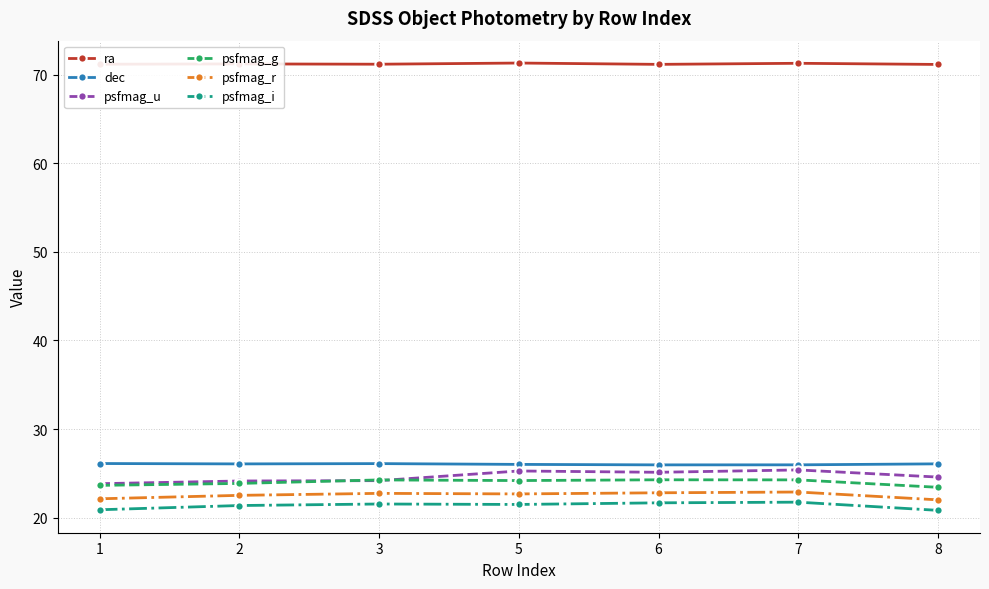

Which series has the widest spread of values?

psfmag_u